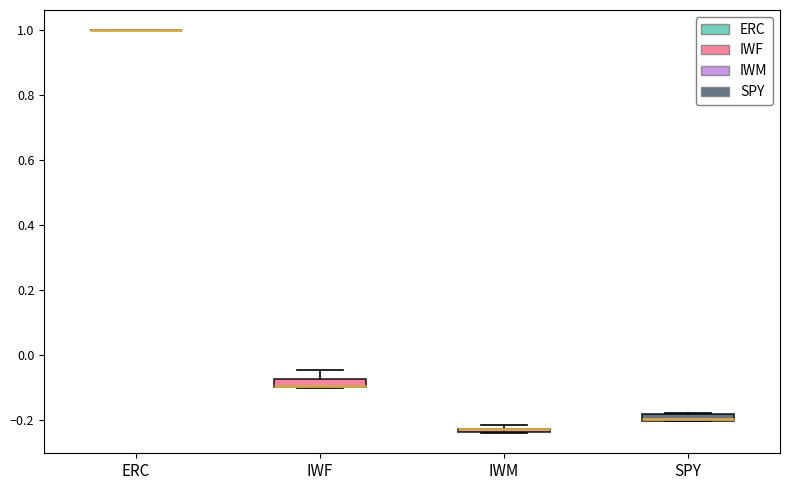

Where does the upper whisker of the box for IWF end on the y-axis? The values are not printed on the chart, so give them approximately, as read against the axis.

-0.04